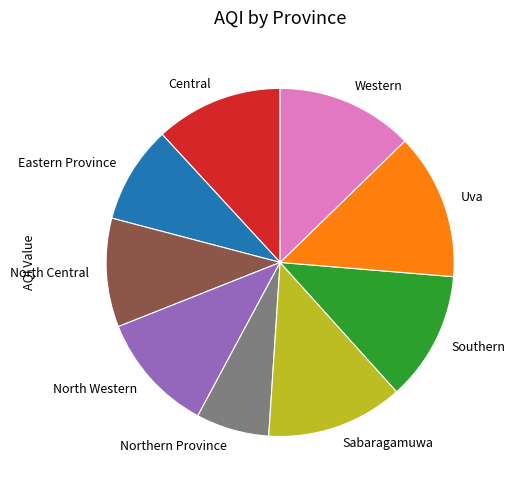

How many segments does this pie chart have?

9